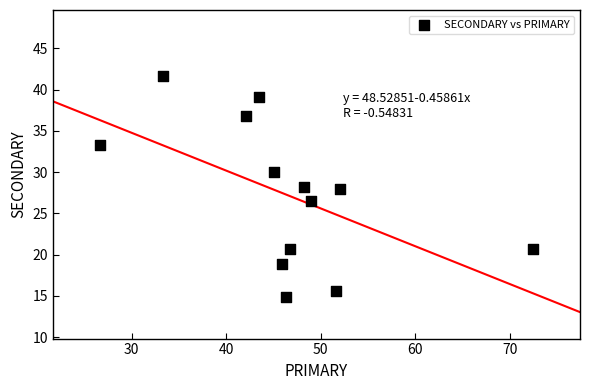

What is the range of X values (max minus min)?

45.7